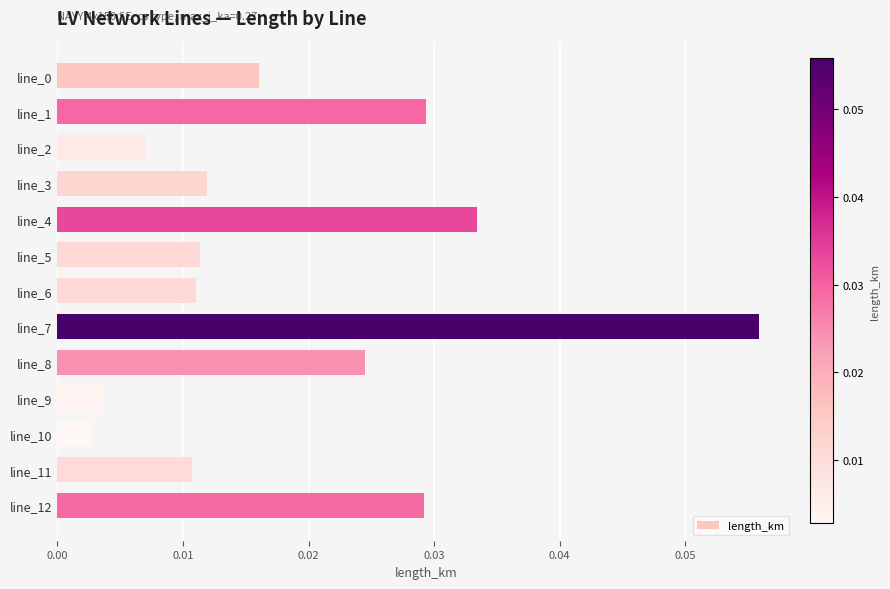

Between line_12 and line_10, which is larger?

line_12